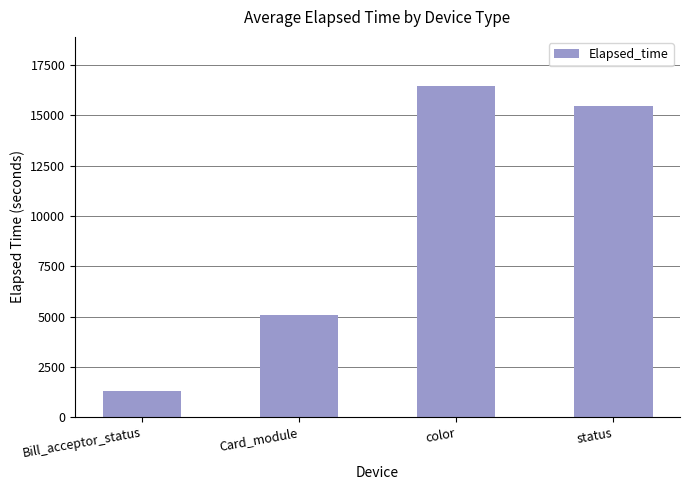

Read the value at Bill_acceptor_status.

1312